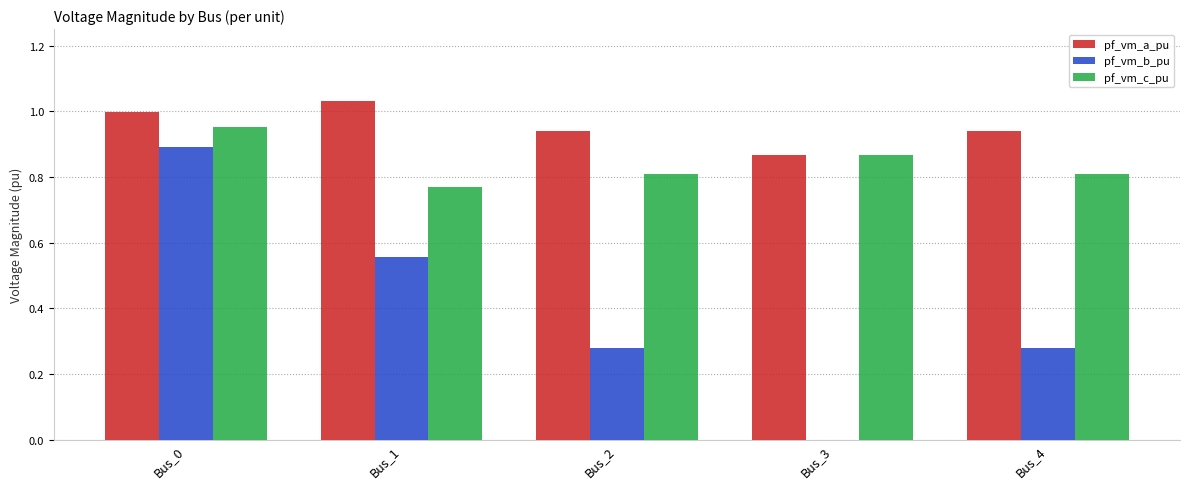

What is the sum of all pf_vm_c_pu values?

4.2